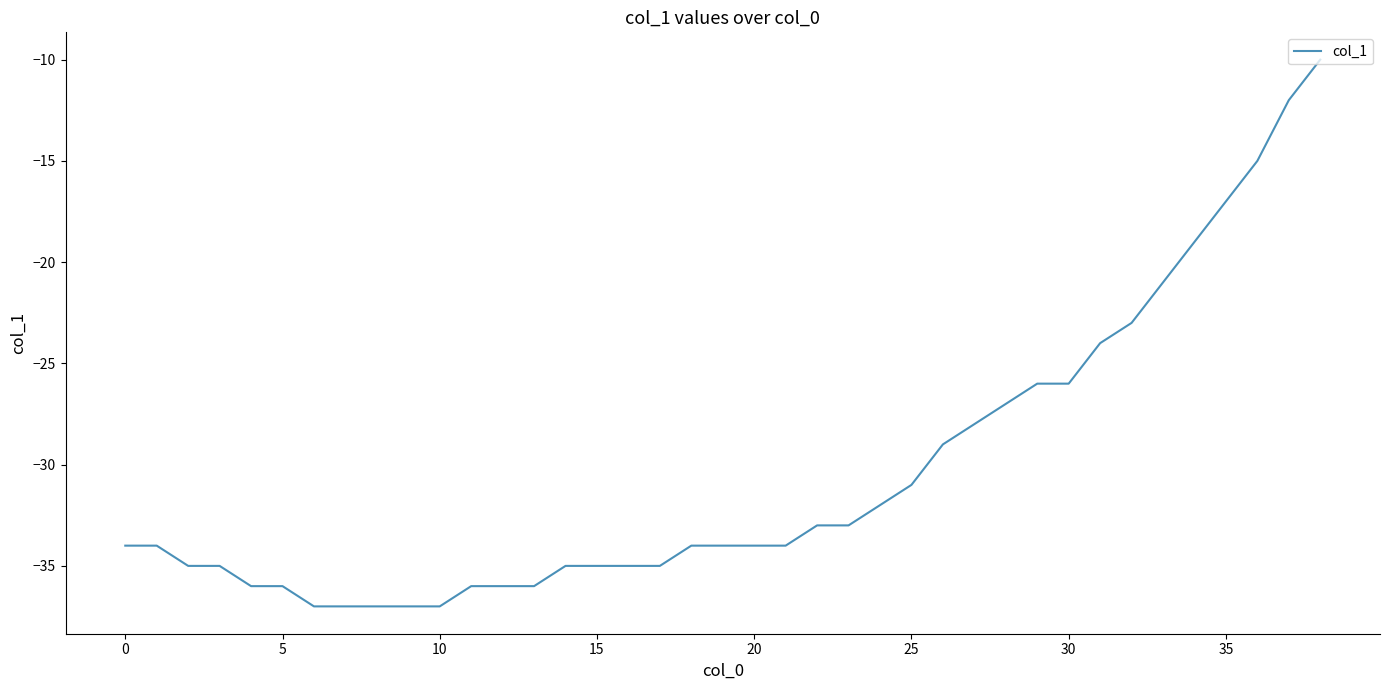

What is the difference between the maximum and minimum values?

27